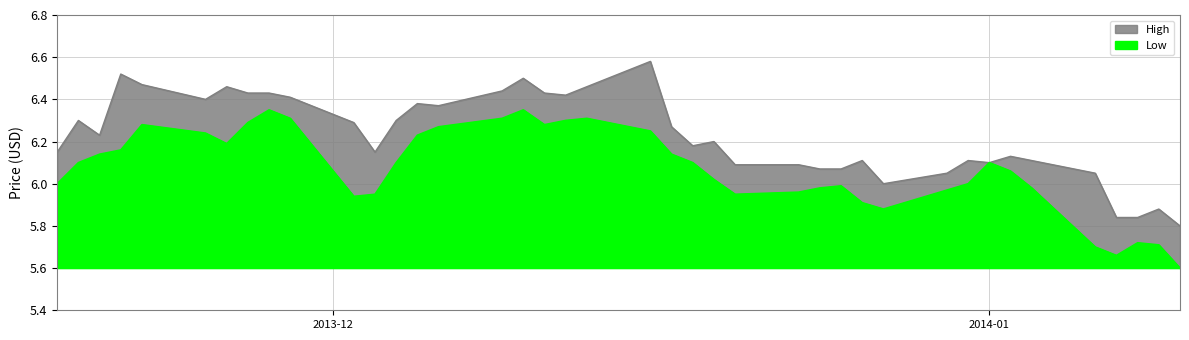

What is the difference between the maximum and second lowest values in the High series?

0.7